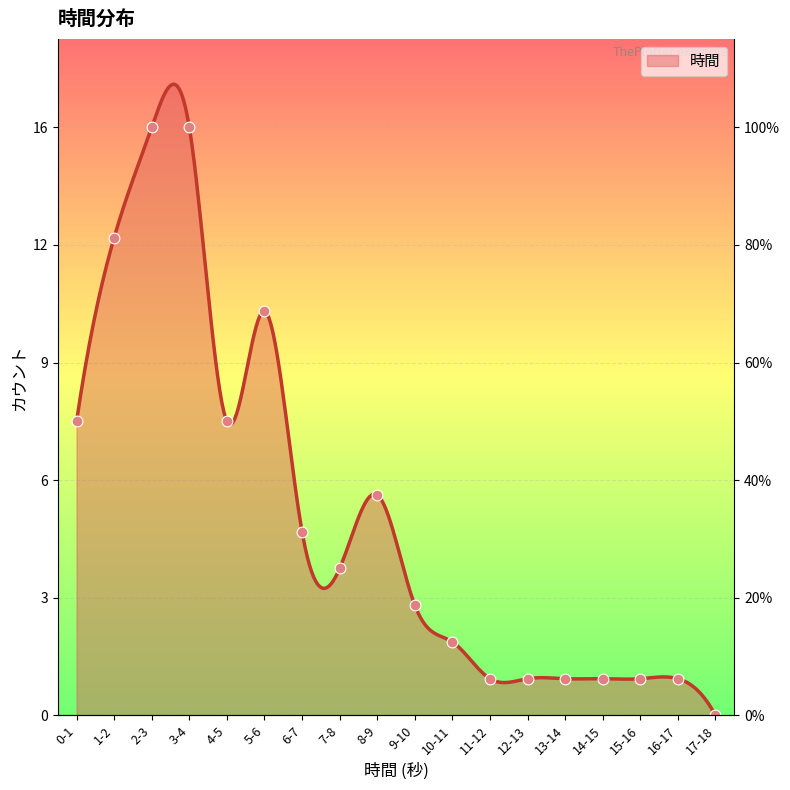

Between 5-6 and 2-3, which is larger?

2-3